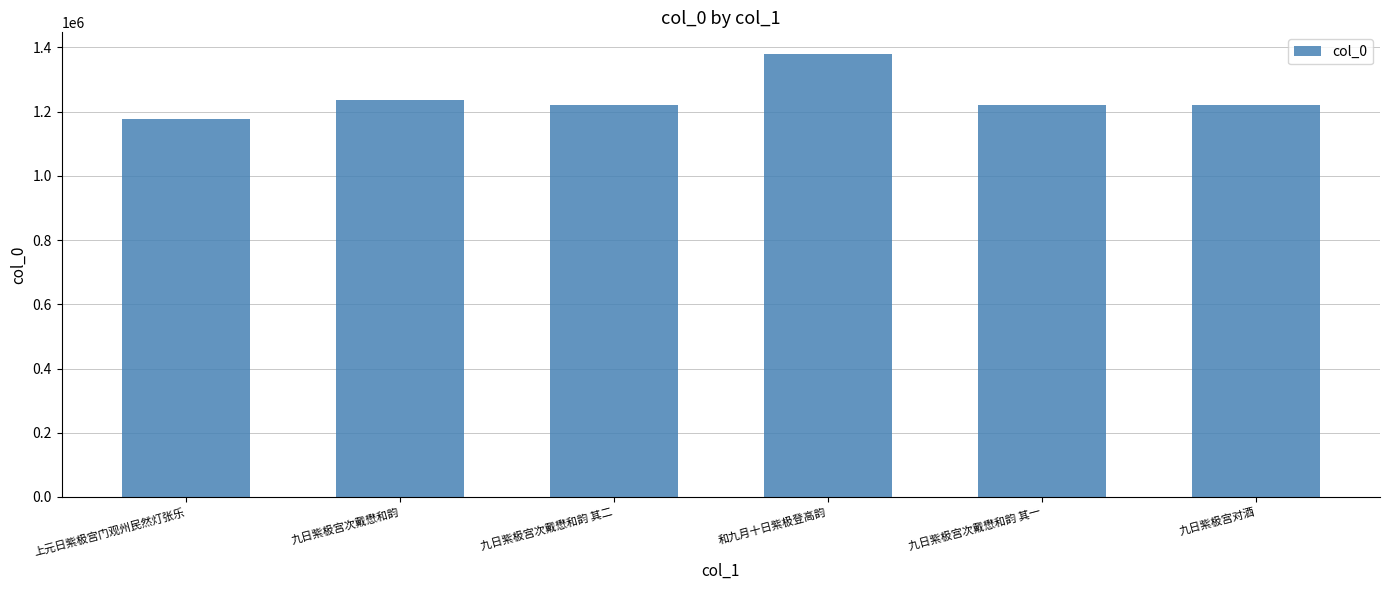

What is the label of the 4th bar from the left?

和九月十日紫极登高韵